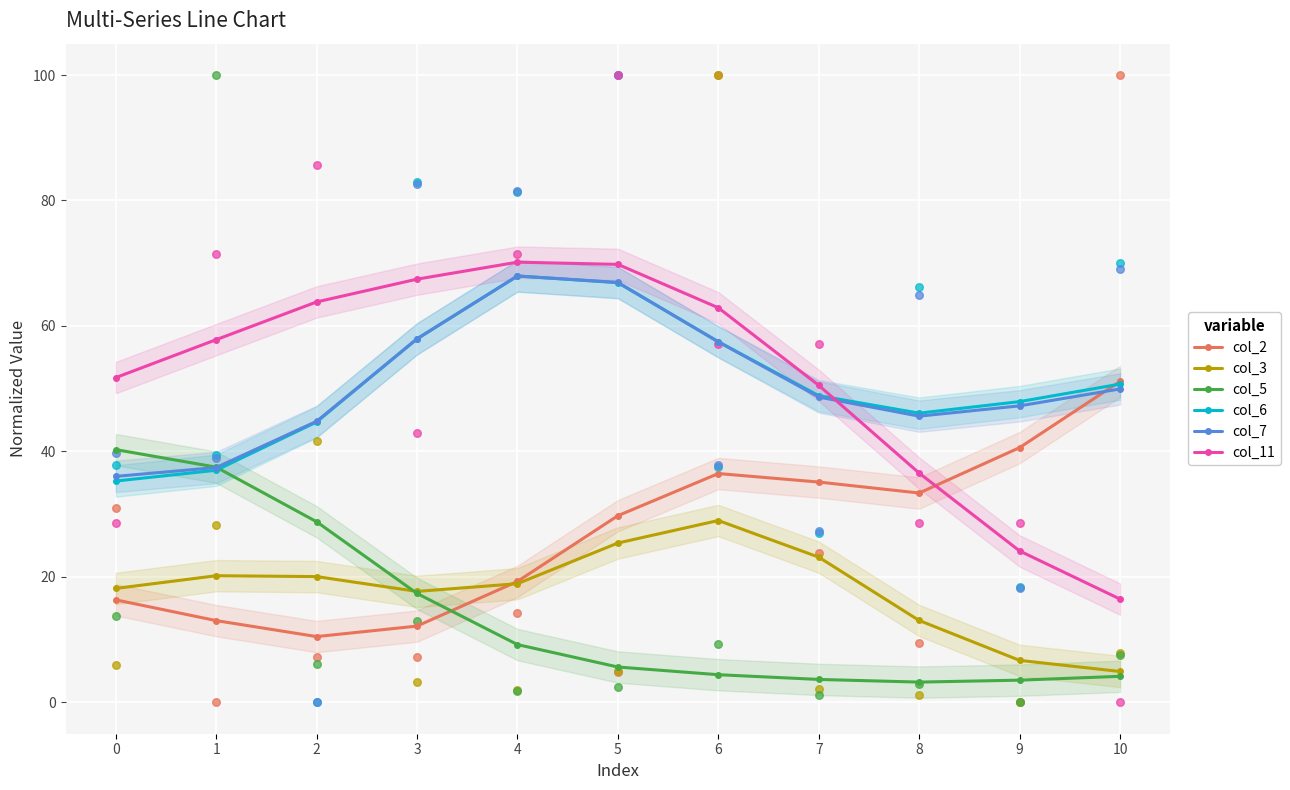

At which category is the sum across all series the highest?

5